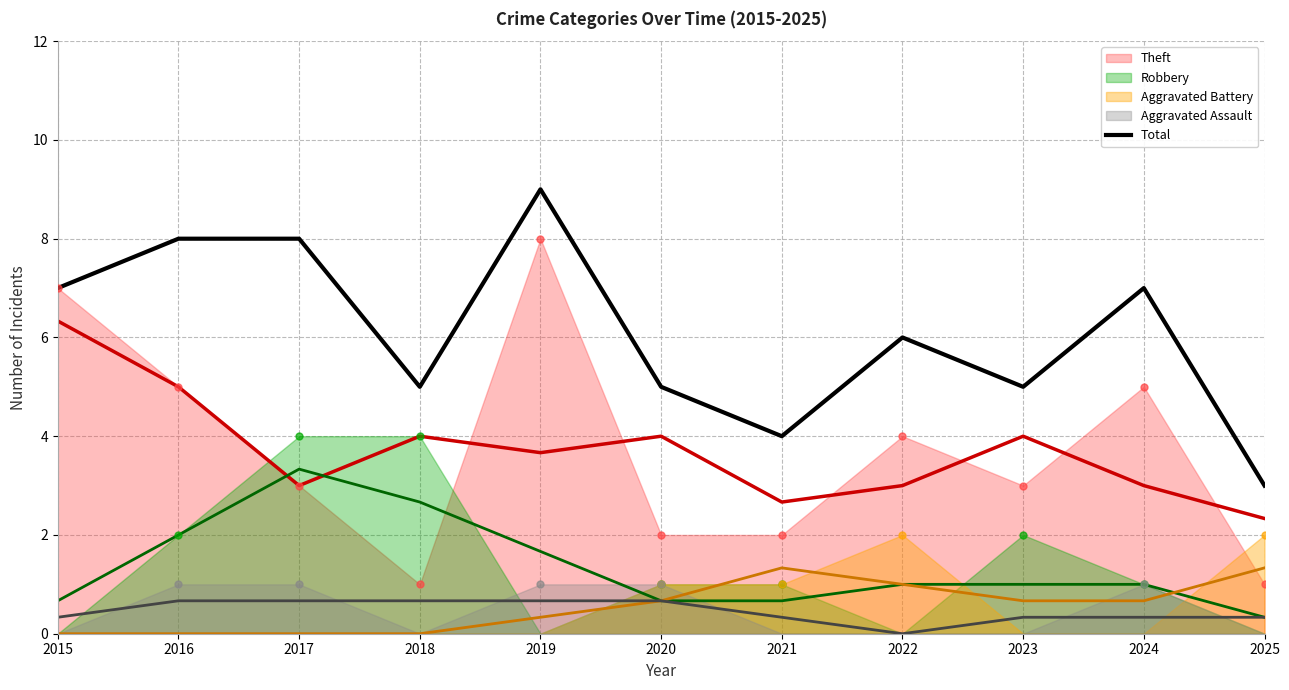

List the labels in order of value, largest first.

2019, 2016, 2017, 2015, 2024, 2022, 2018, 2020, 2023, 2021, 2025